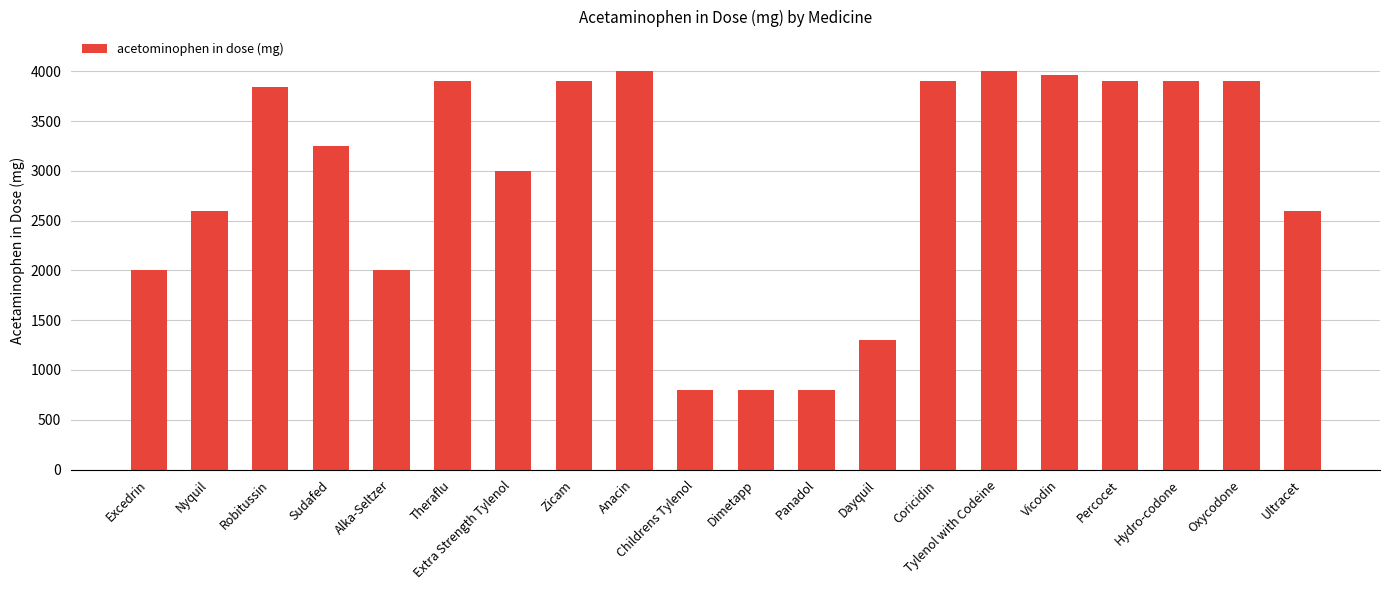

Which has a higher value, Zicam or Alka-Seltzer?

Zicam